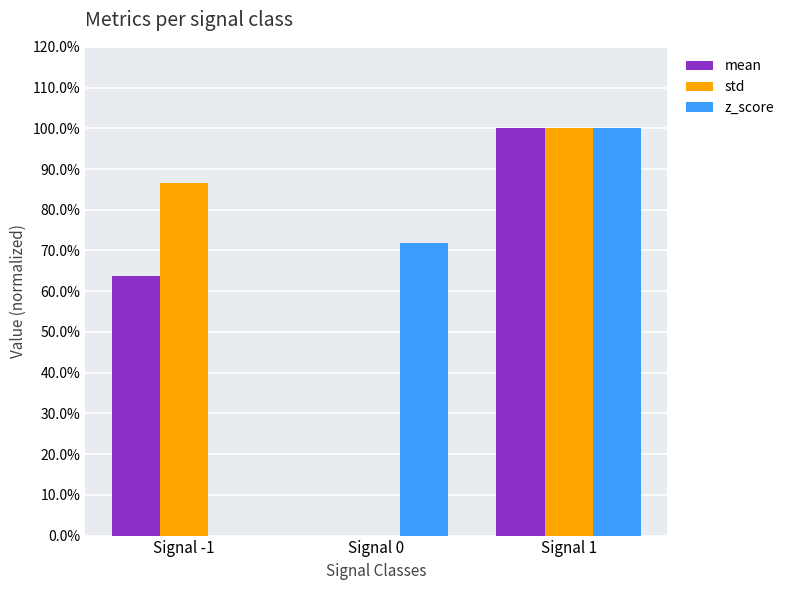

Reading left to right, transcribe all the data shown in this chart.

mean: 63.8	0.0	100.0
std: 86.7	0.0	100.0
z_score: 0.0	71.9	100.0